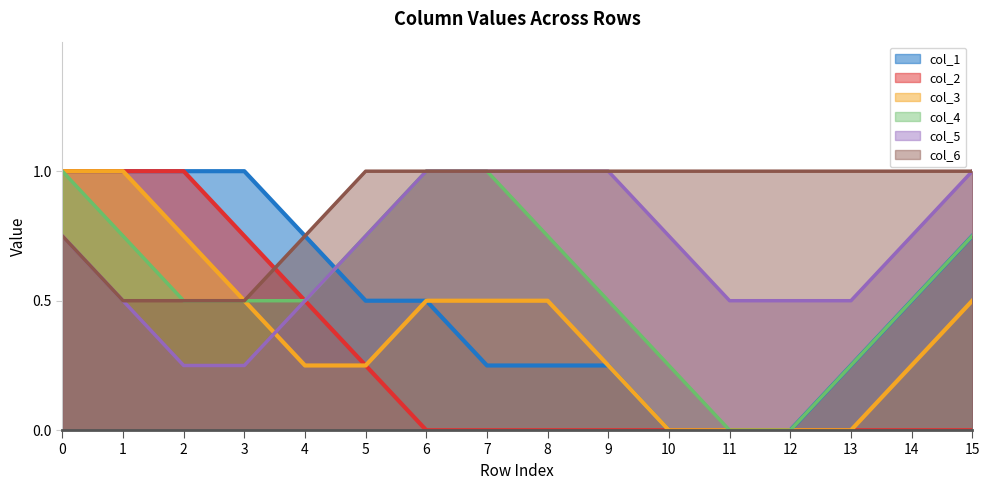

Does the chart have visible grid lines?

No